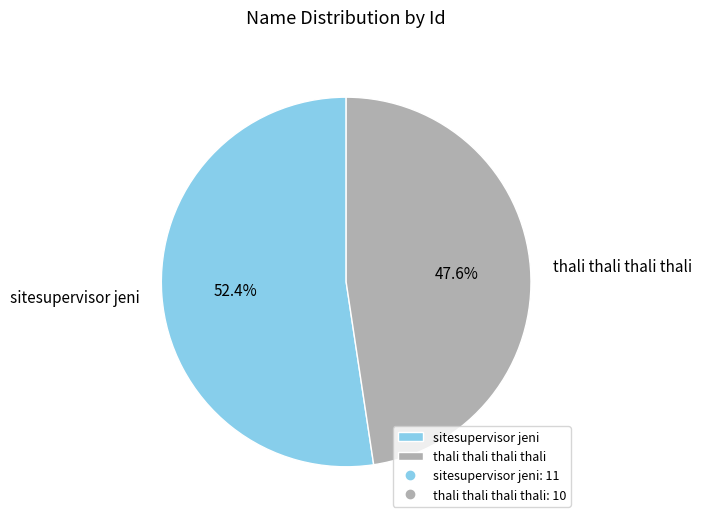

Count the number of slices in the pie.

2